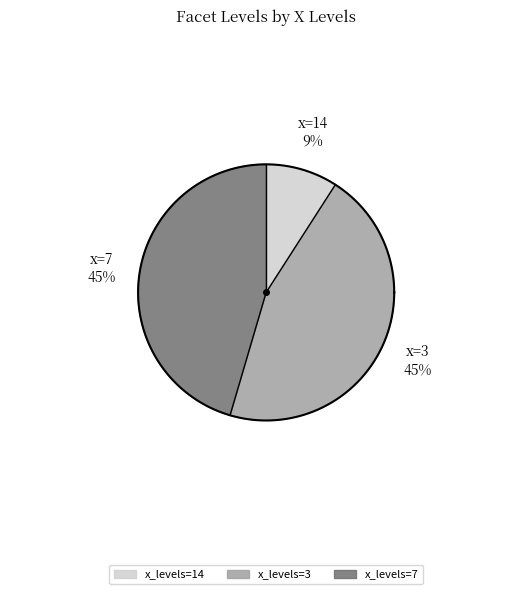

What is the smallest slice in the pie chart?

14